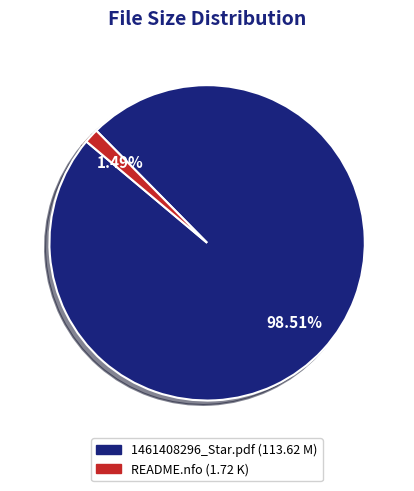

Rank the categories by value from highest to lowest.

1461408296_Star.pdf, README.nfo